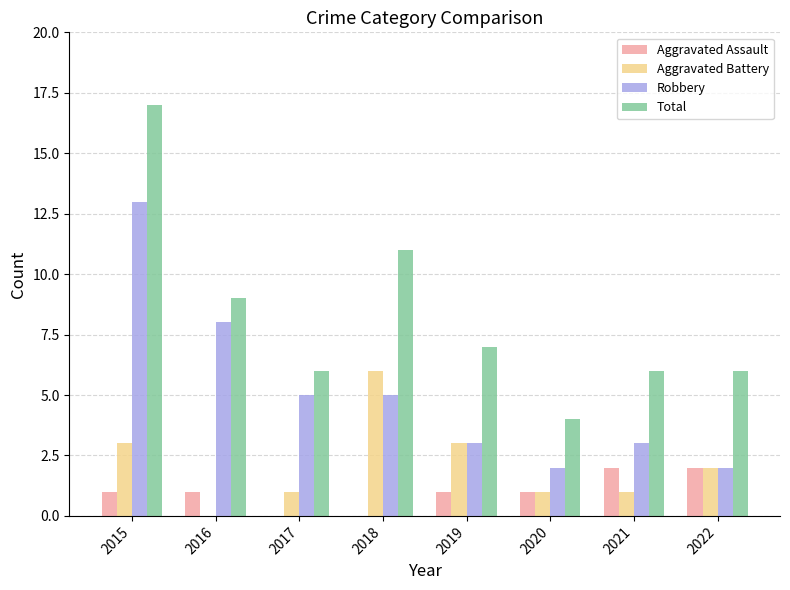

Is the value of Aggravated Assault at 2018 greater than the value of Total at 2015?

No